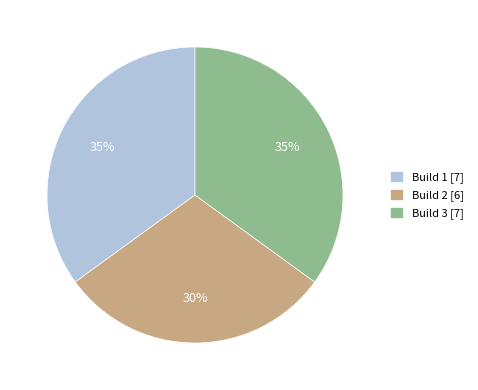

What percentage is the Build 3 slice, to the nearest percent?

35%